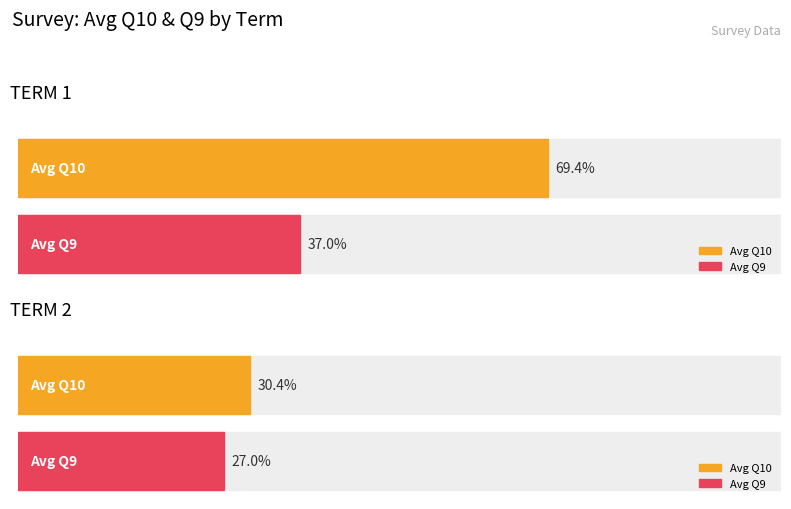

How many distinct data groups are displayed?

2